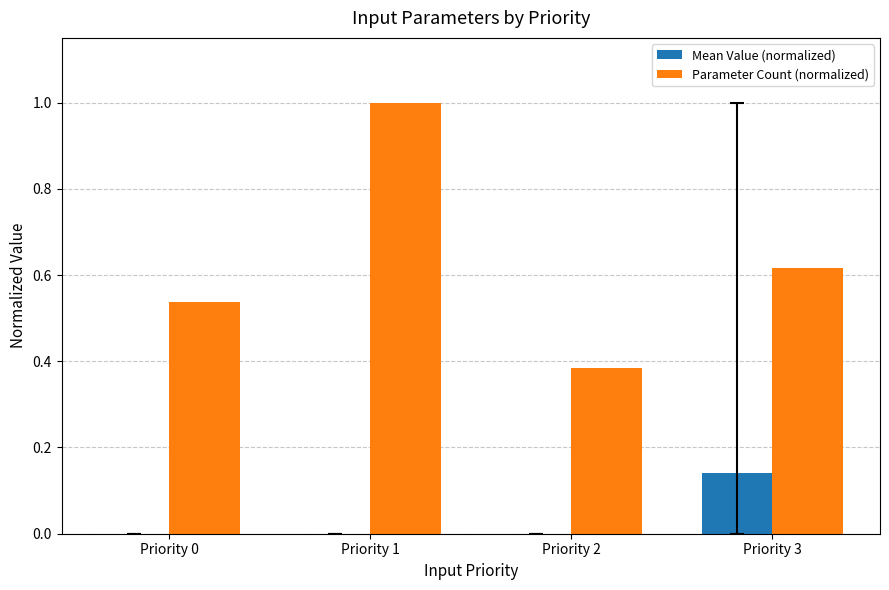

What is the sum of all Parameter Count (normalized) values?

2.5